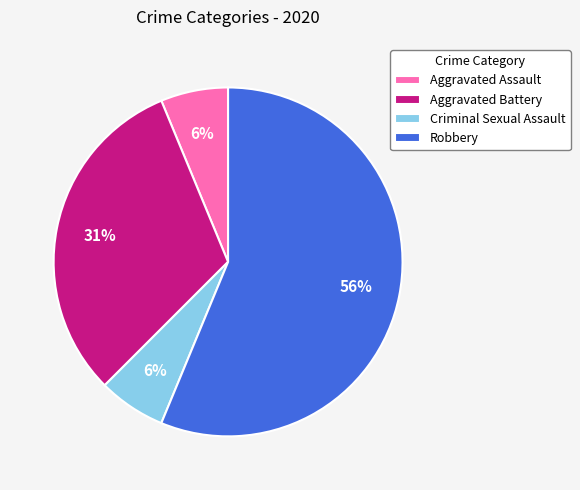

Which category accounts for the majority?

Robbery